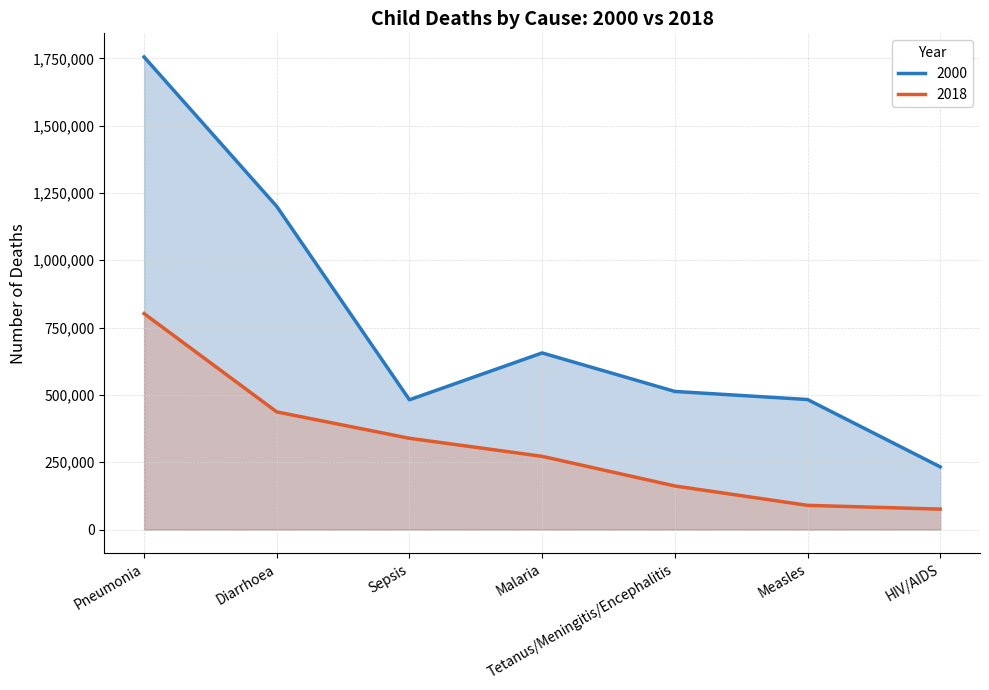

How many values in the 2018 series are below 272000?

3